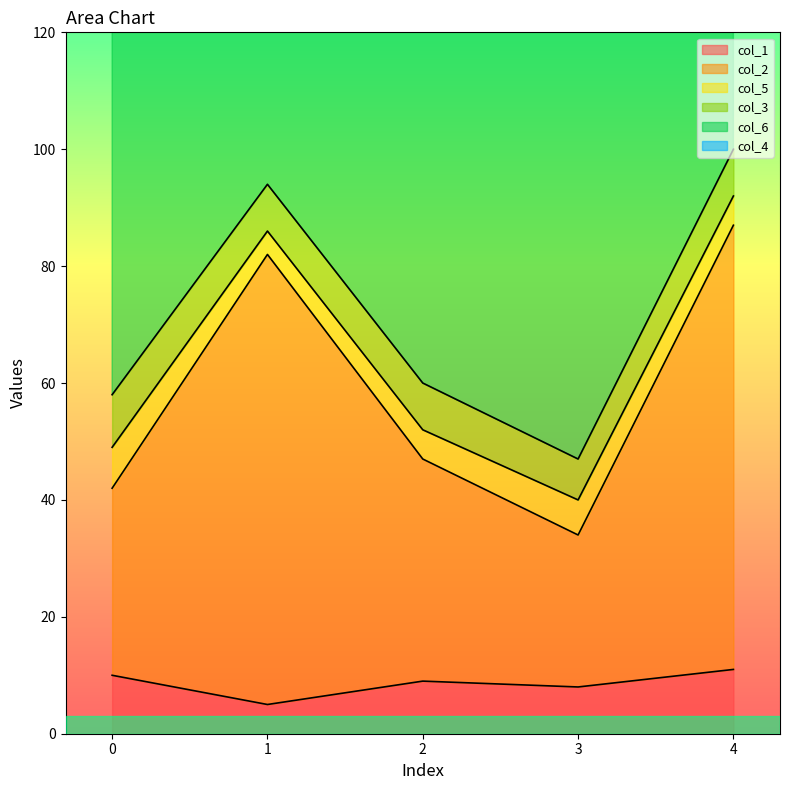

Reading left to right, extract all data points from this chart.

col_1: 10	5	9	8	11
col_2: 32	77	38	26	76
col_5: 7	4	5	6	5
col_3: 9	8	8	7	8
col_6: 102	100	102	102	102
col_4: 1	1	1	1	1